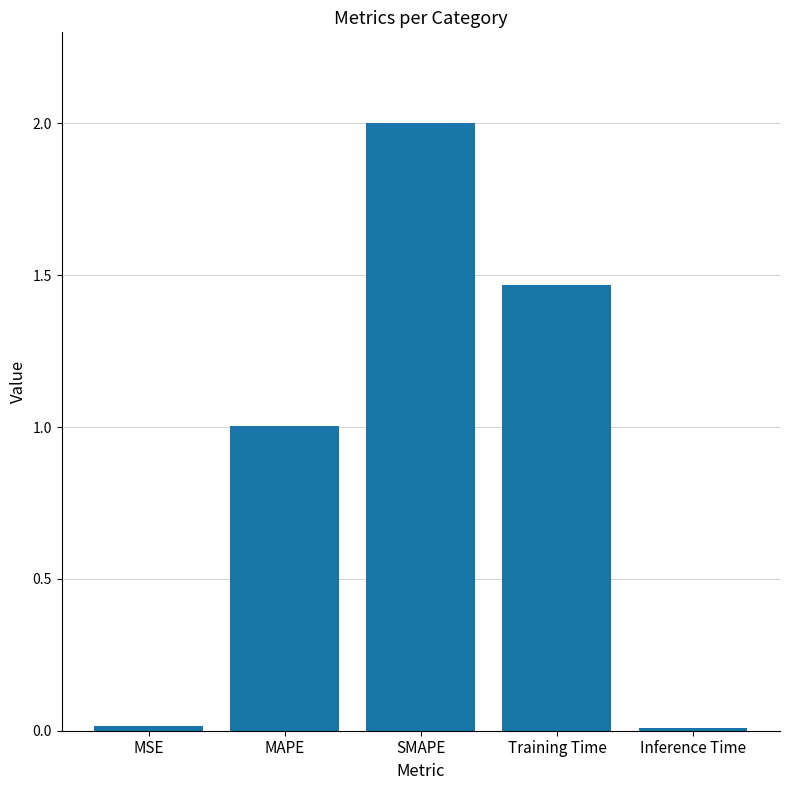

How many bars are there in total?

5